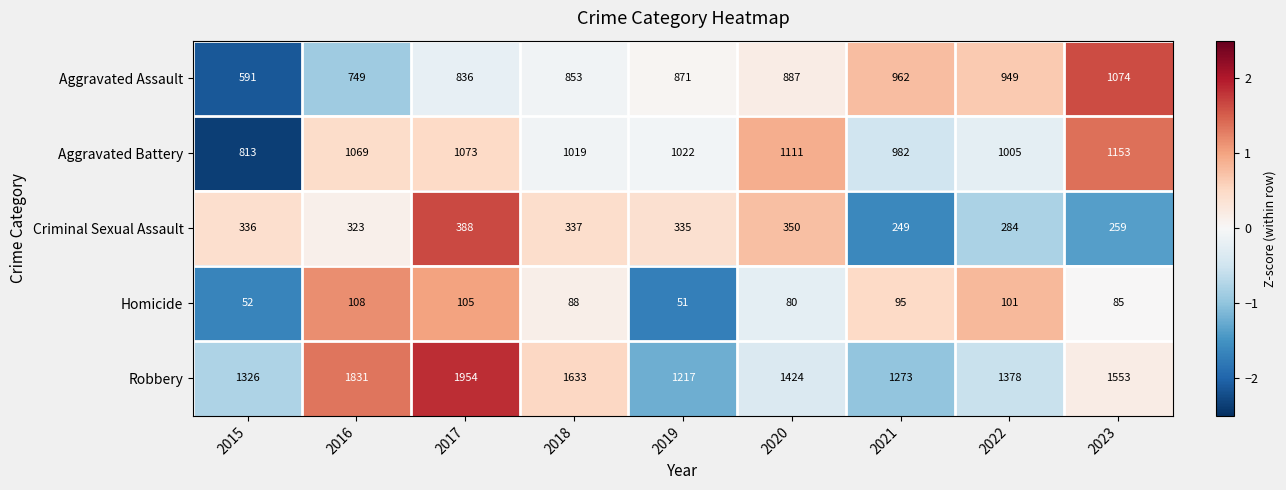

Which series has the largest range (max minus min)?

Robbery